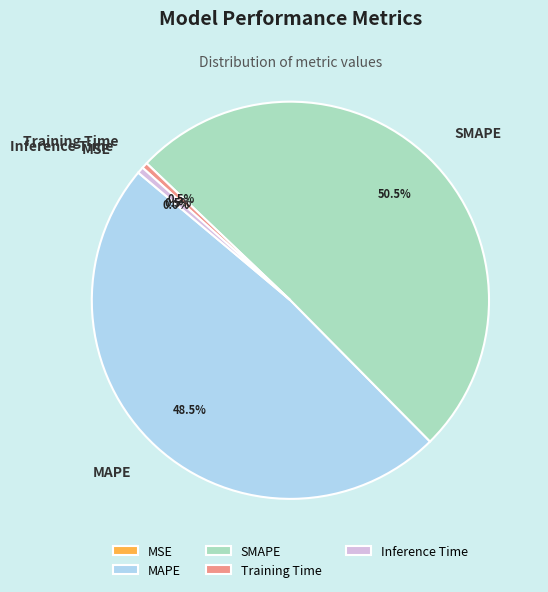

Which has a higher value, MAPE or Inference Time?

MAPE